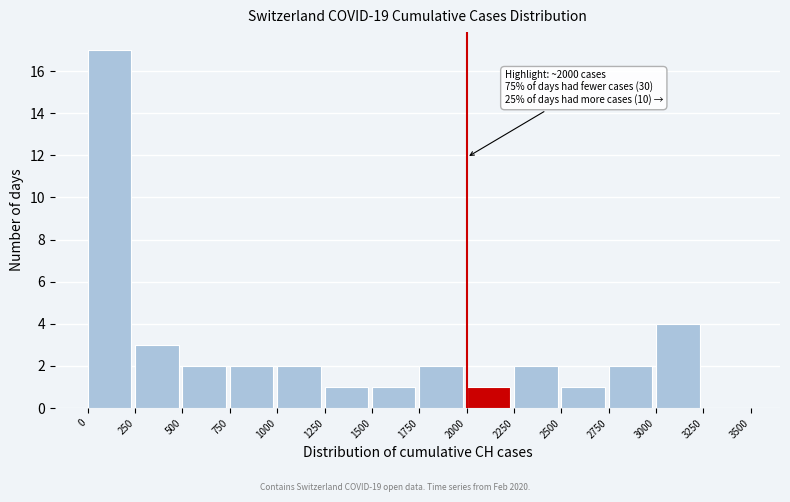

Over which range of the x-axis is the bar tallest?

0 to 250